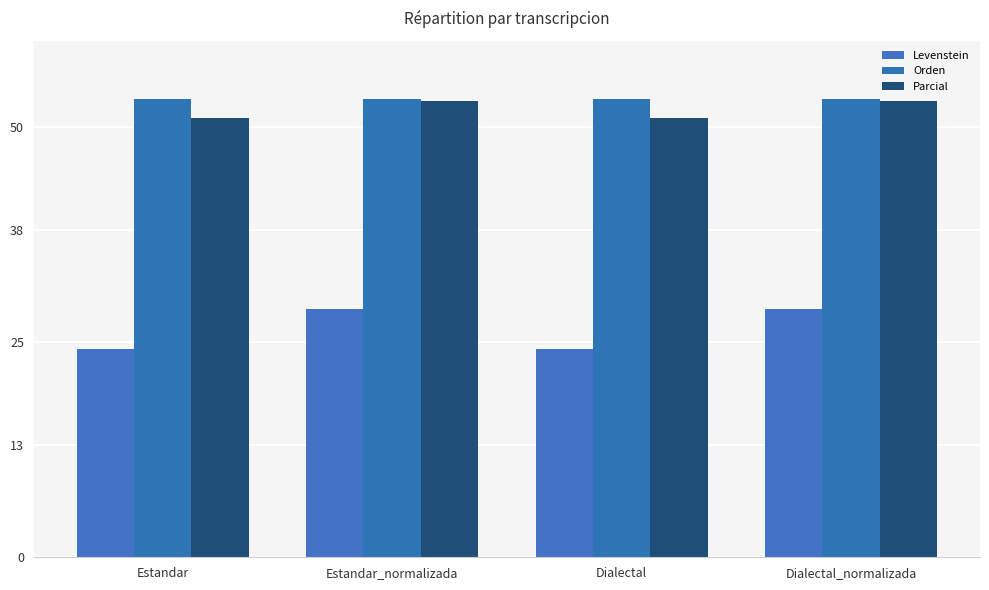

What is the value of the Orden bar at the 1st from the left?

53.2